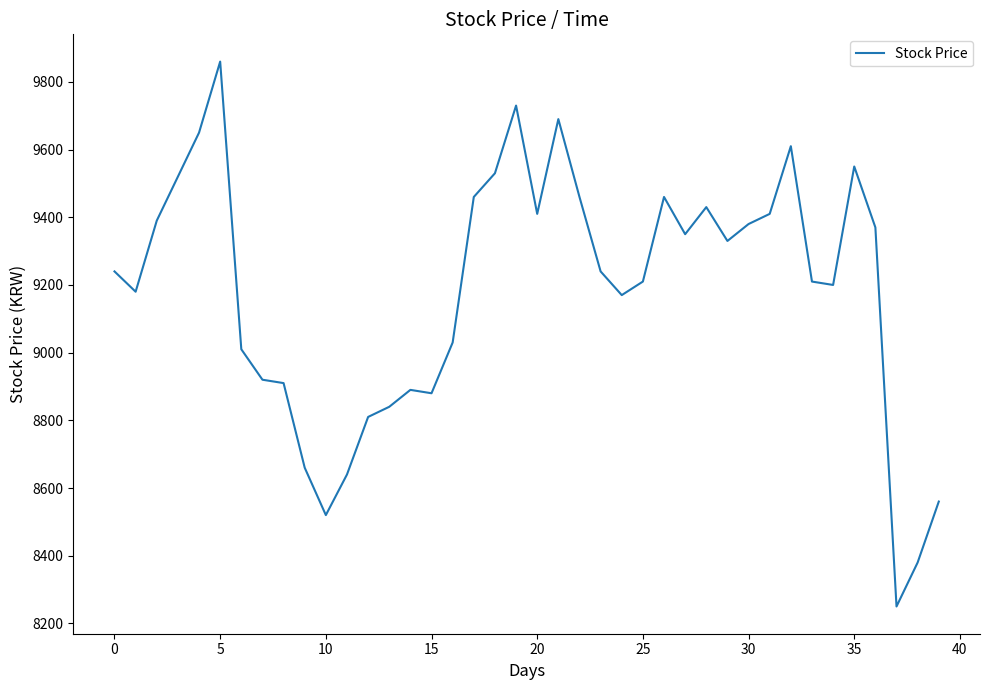

How many categories are shown in the chart?

40